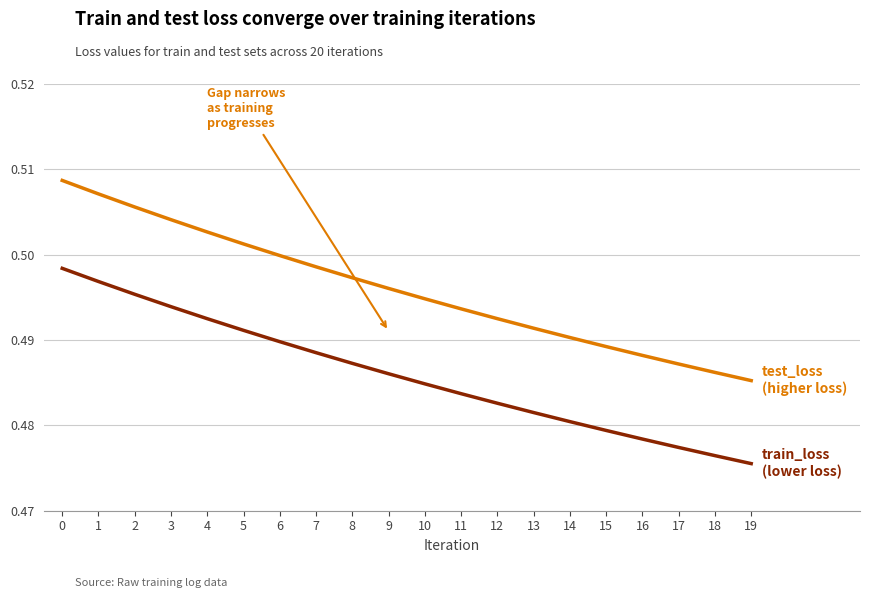

What is the total value across all series at 2?

1.0